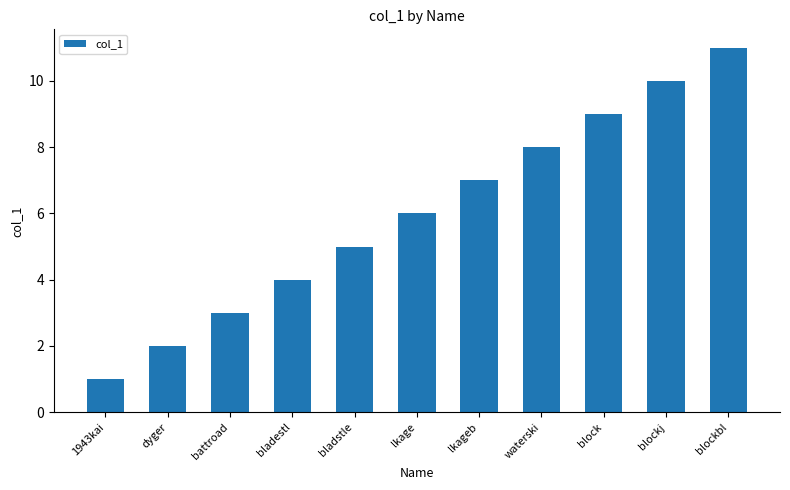

What is the label of the 3rd bar from the right?

block